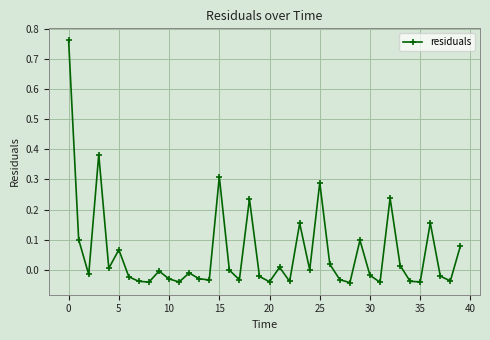

What is the sum of all values?

2.3